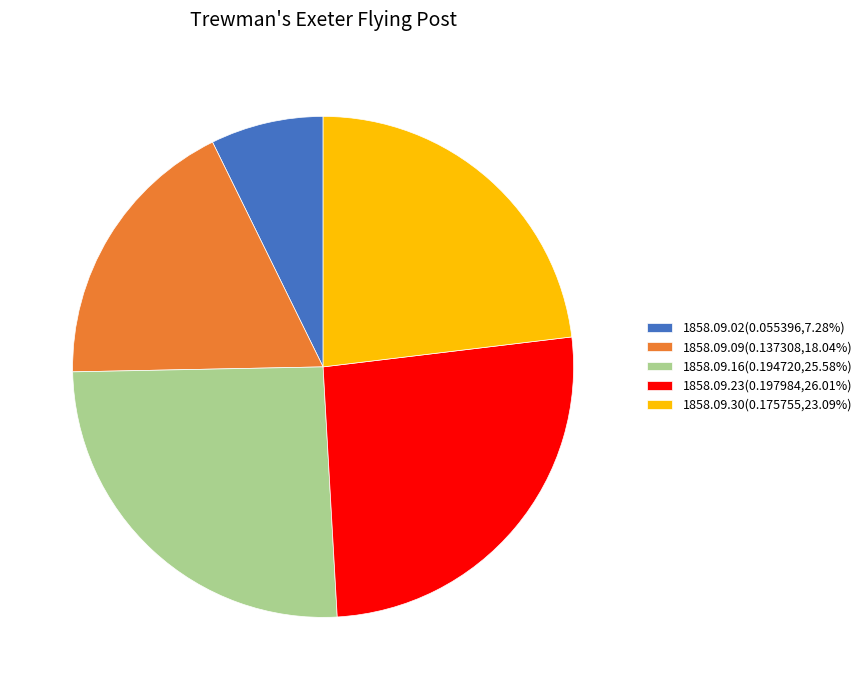

Is 1858.09.23(0.197984,26.01%) the majority of the pie?

No